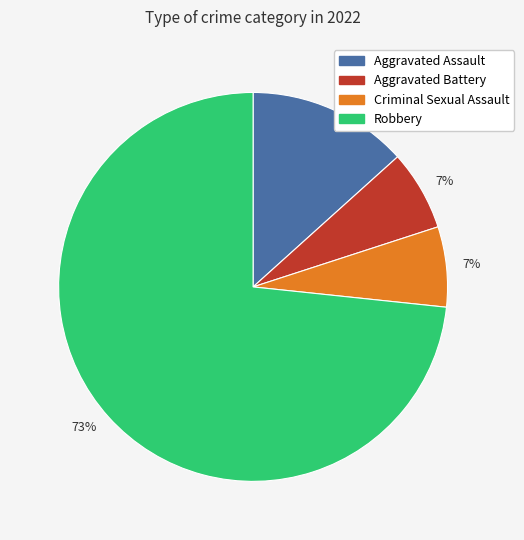

Is there any slice that represents more than half of the pie?

Yes